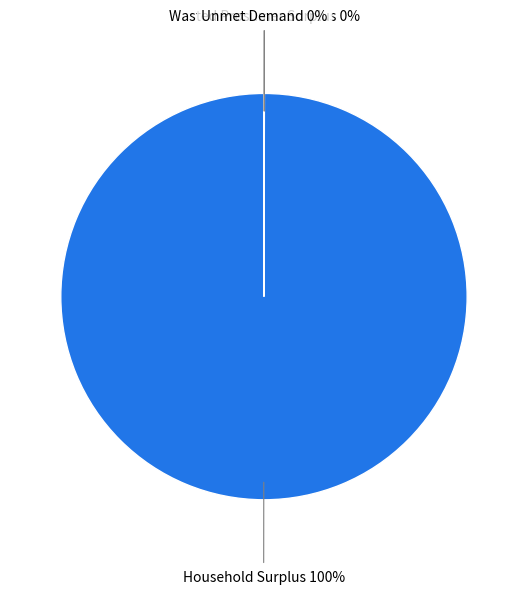

To the nearest percent, what is the average slice percentage?

33%